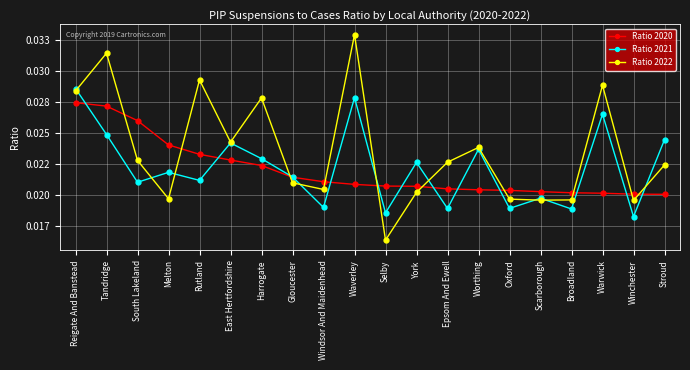

What are all the series names shown in the legend?

Ratio 2020, Ratio 2021, Ratio 2022